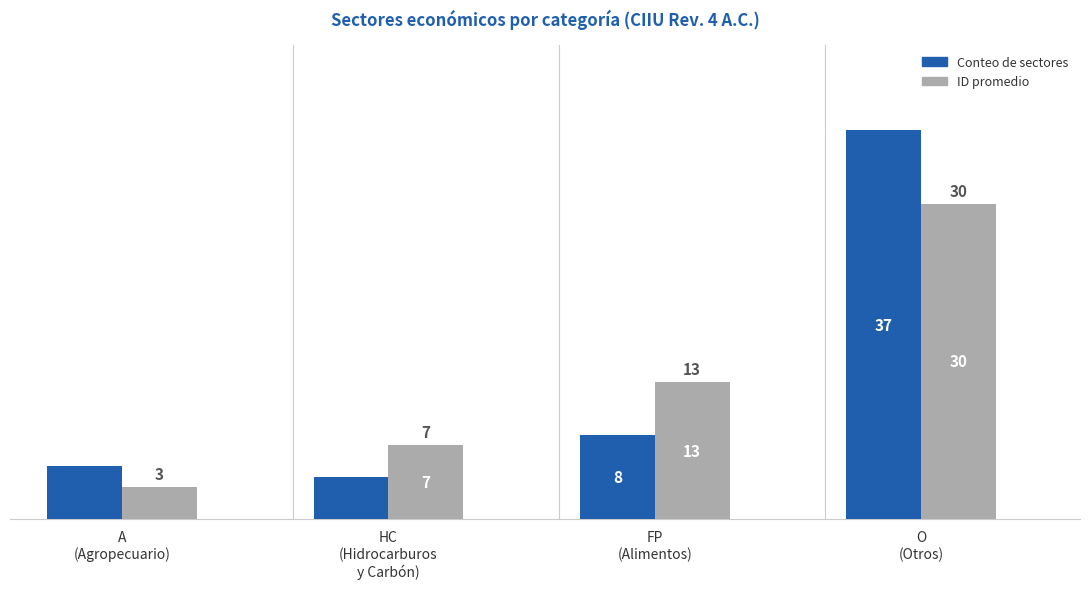

How many groups of bars are there?

4